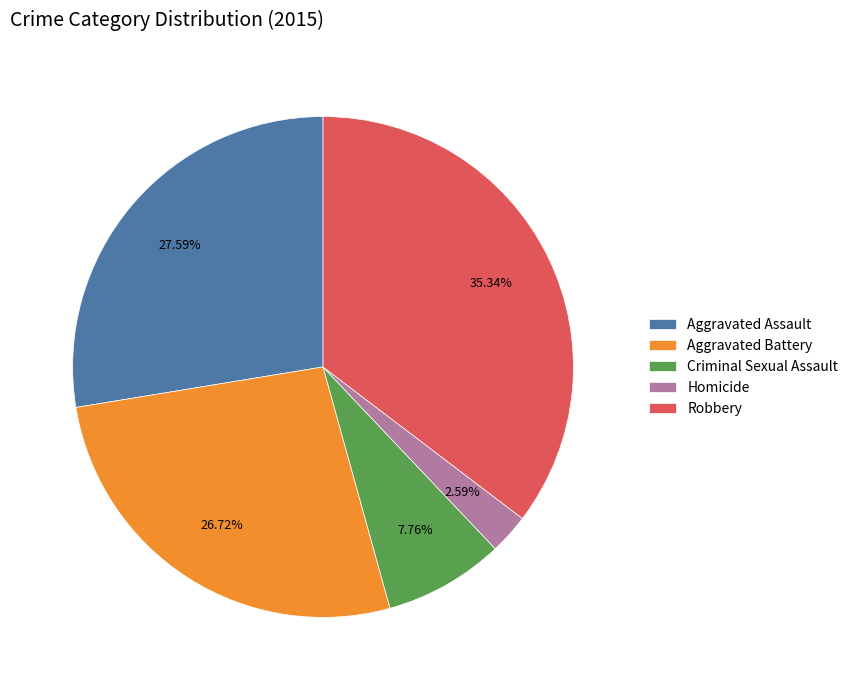

The Aggravated Battery slice represents 14% of the pie. True or false?

False